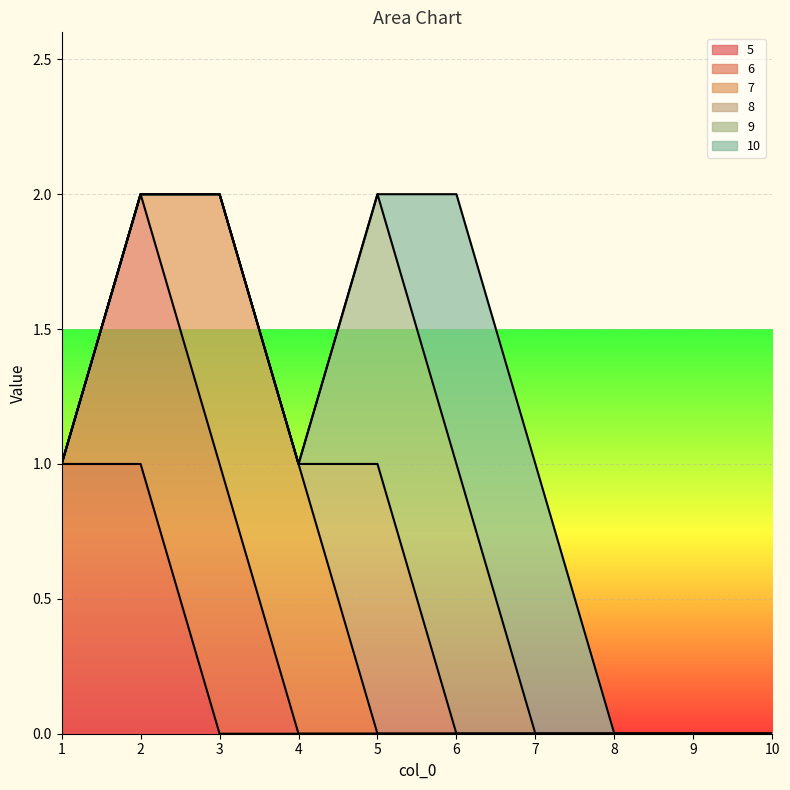

Which series has the largest total across all categories?

5